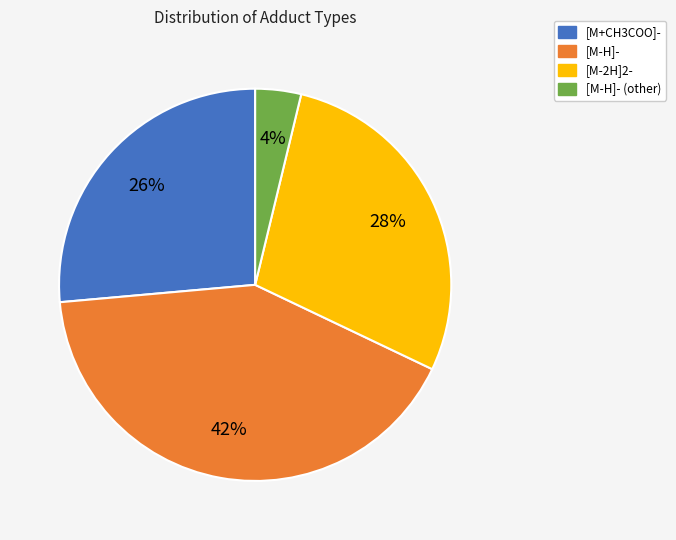

To the nearest percent, what is the average slice percentage?

25%